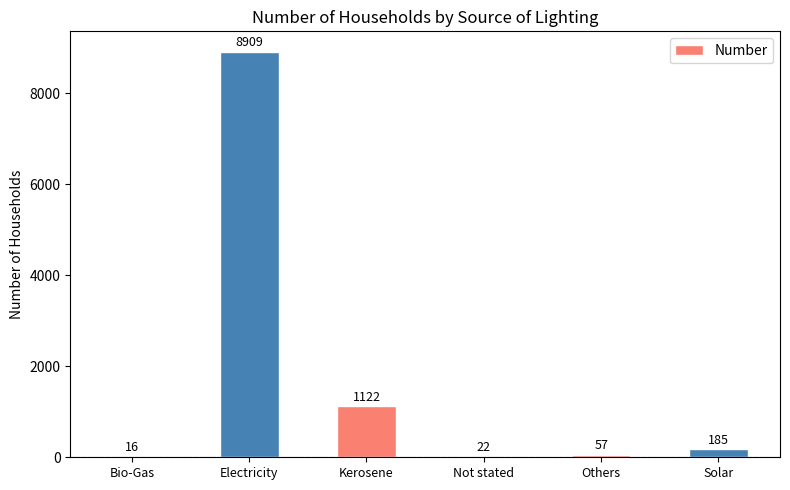

At which label does the data first exceed 185?

Electricity